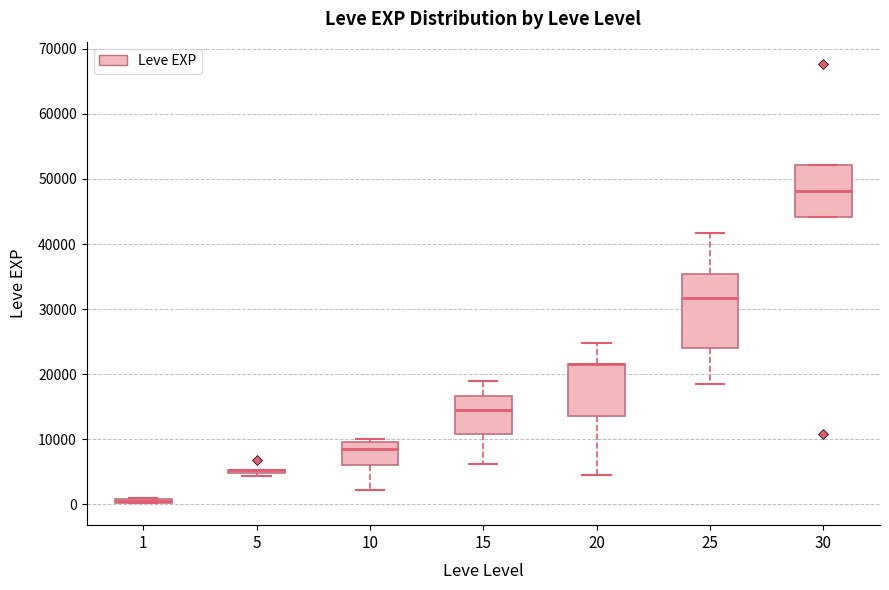

Comparing the boxes themselves (not the whiskers), which one is the tallest?

25